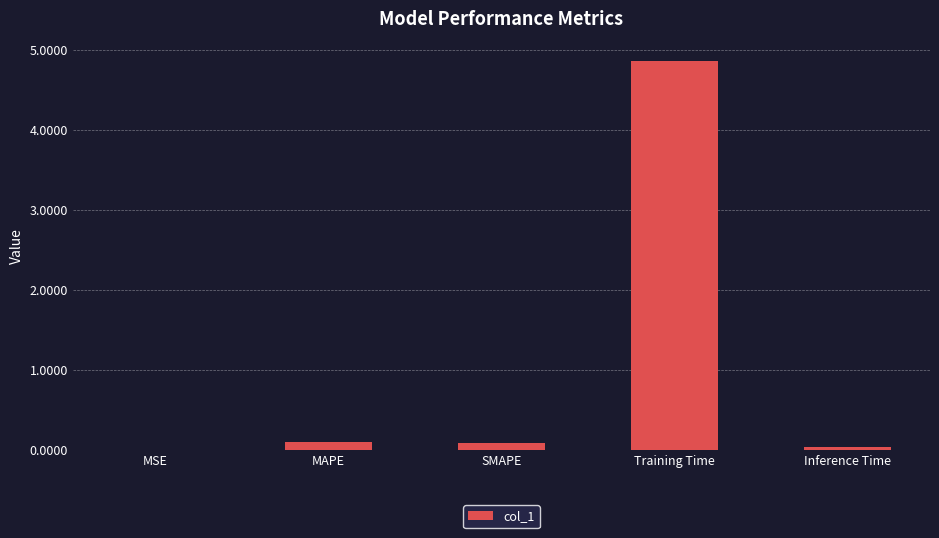

What is the sum of all values?

5.1